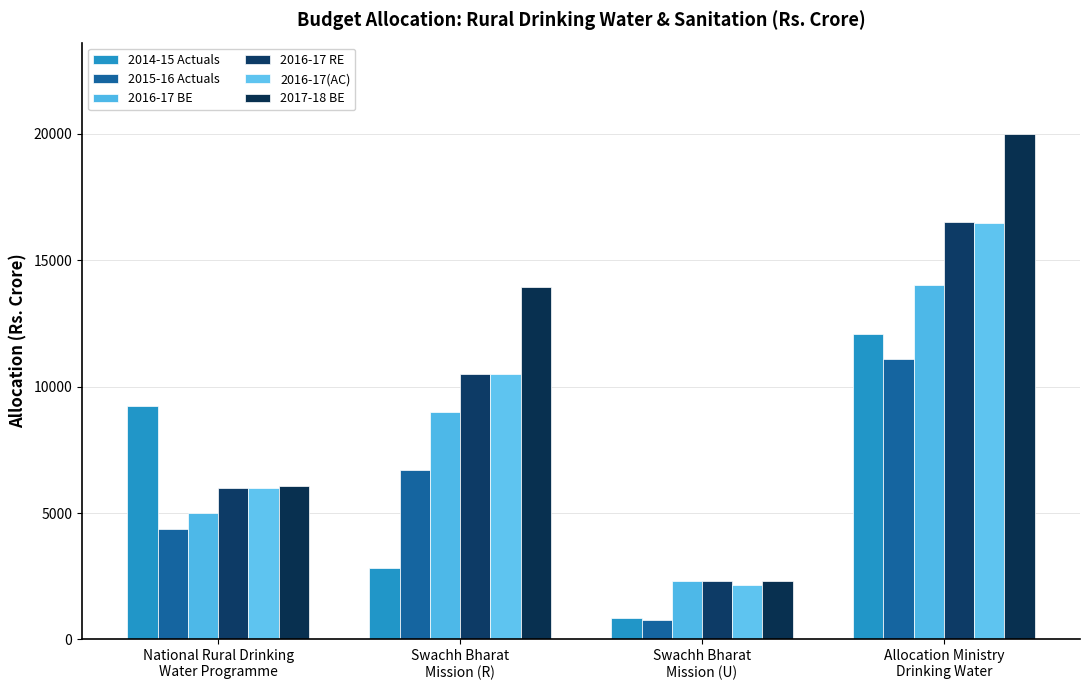

What are all the series names shown in the legend?

2014-15 Actuals, 2015-16 Actuals, 2016-17 BE, 2016-17 RE, 2016-17(AC), 2017-18 BE